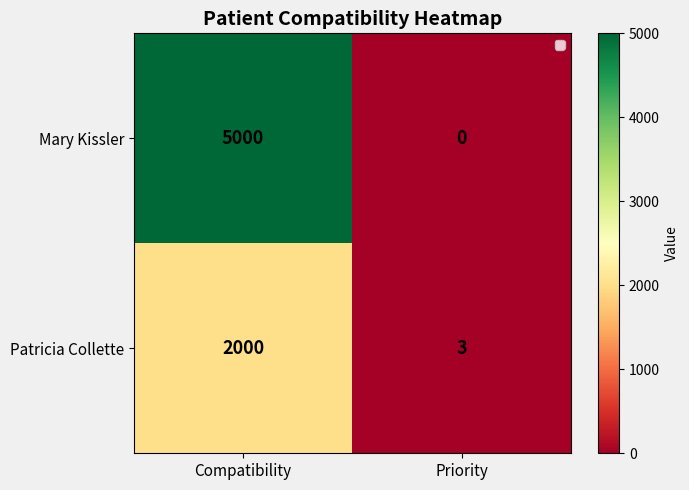

At how many categories does at least one series exceed 2860?

1